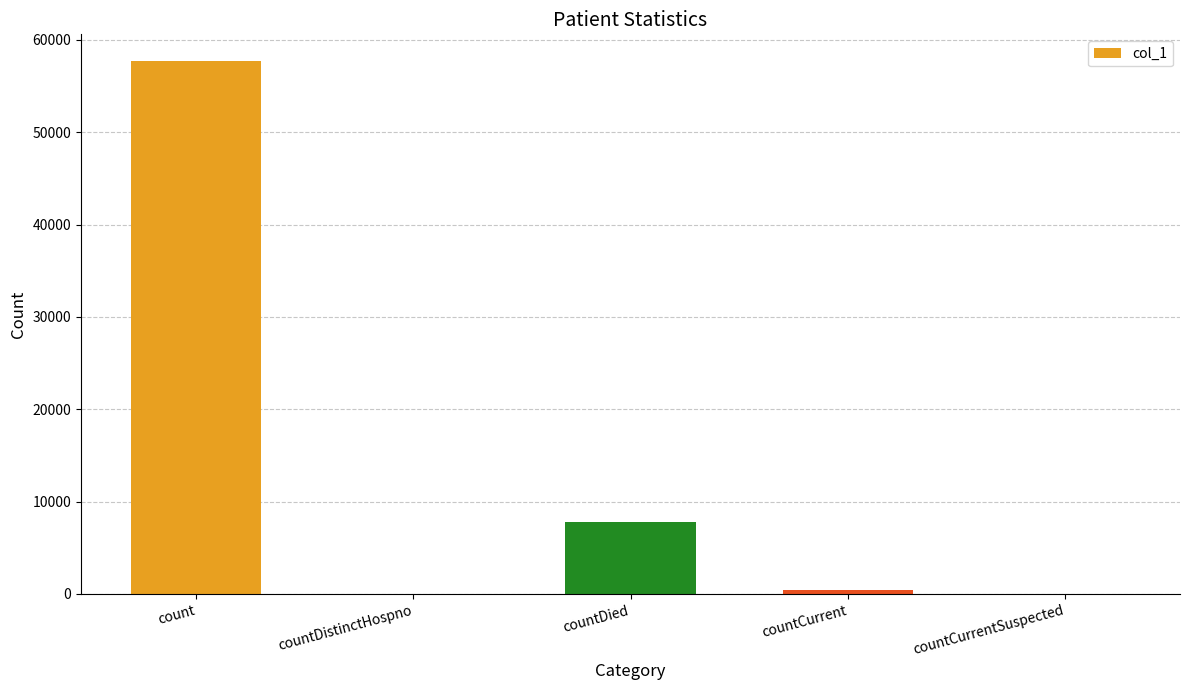

Reading left to right, list all the values displayed in this chart.

57705	0	7766	460	0